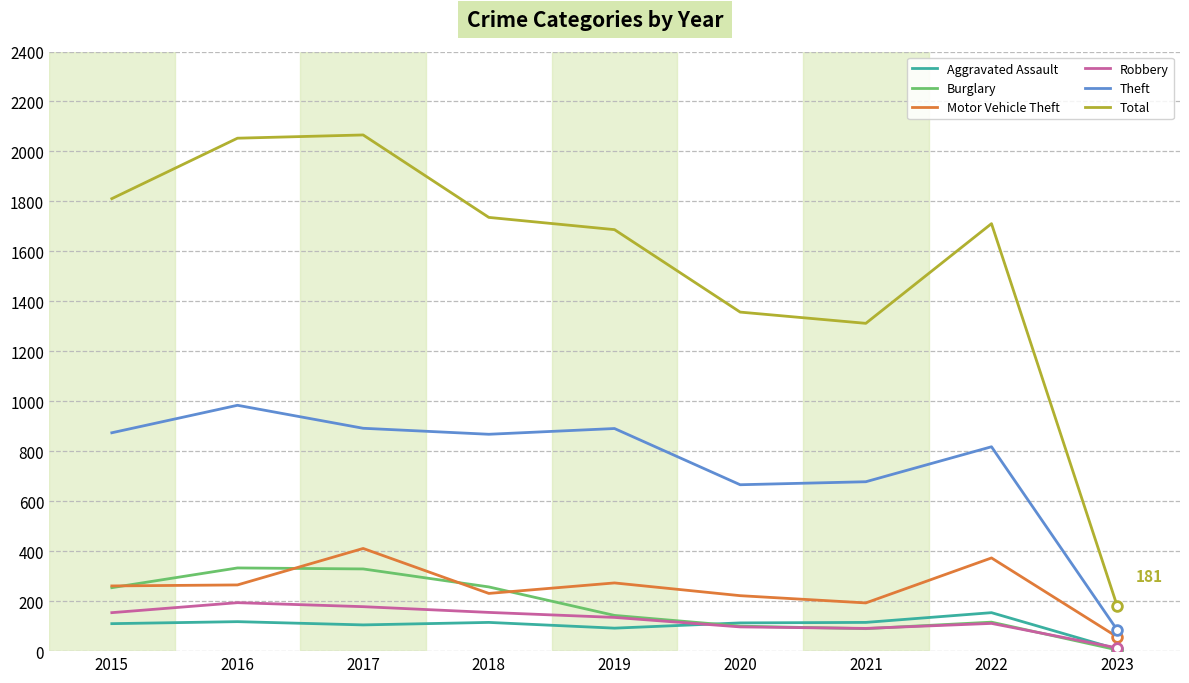

Rank the series by their maximum value, from lowest to highest.

Aggravated Assault, Robbery, Burglary, Motor Vehicle Theft, Theft, Total